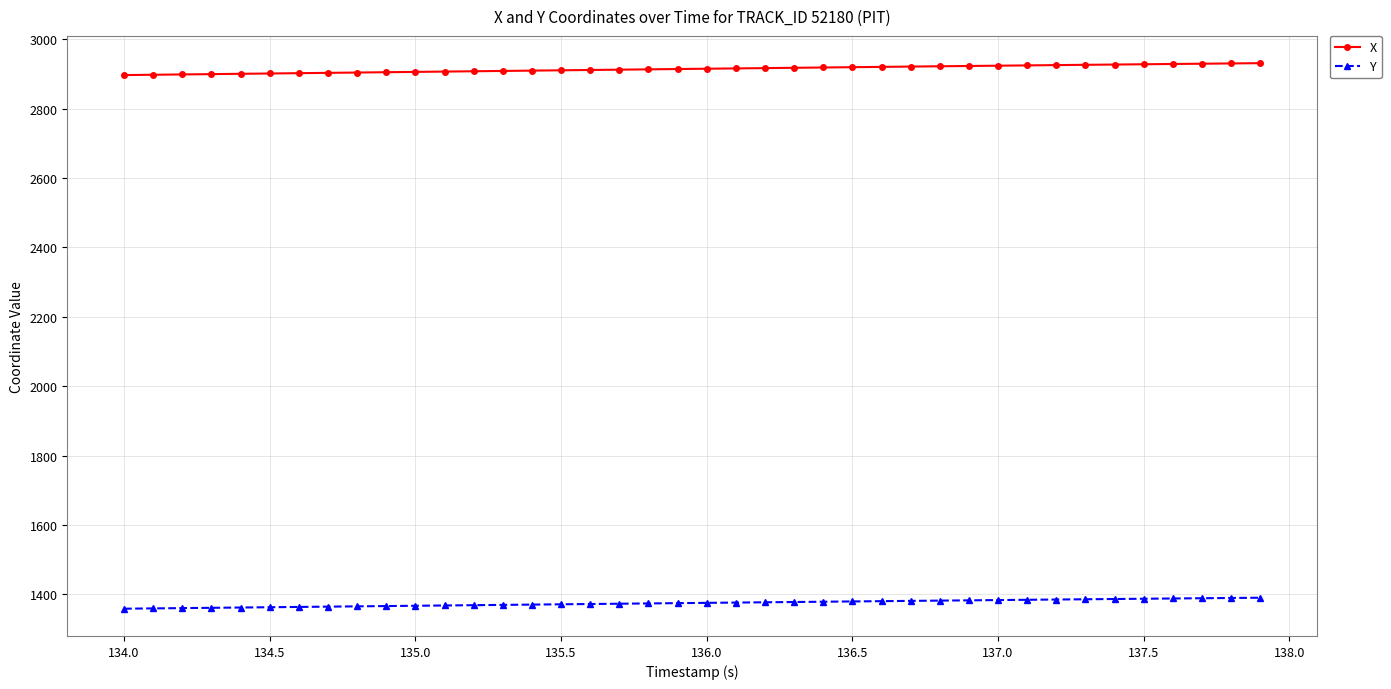

Rank the series by their average value, from lowest to highest.

Y, X